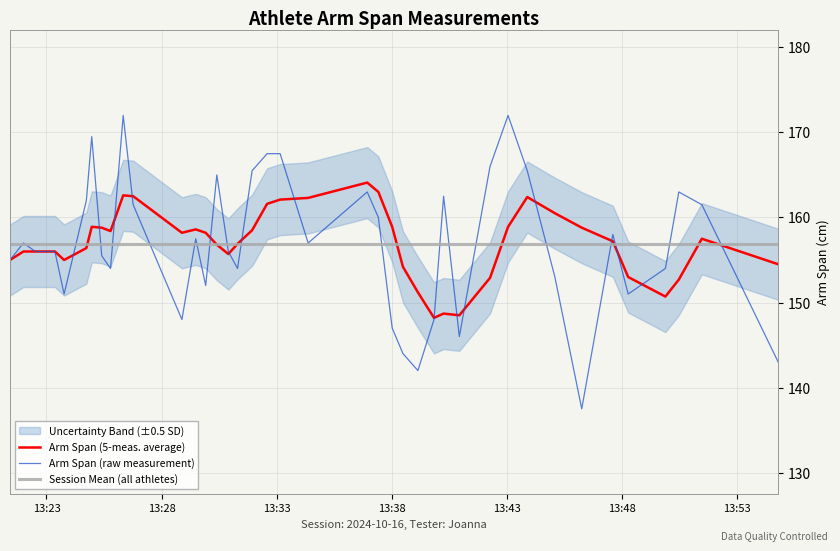

Reading left to right, transcribe all the data shown in this chart.

Arm Span (5-meas. average): 155.0	156.0	156.0	156.0	155.0	156.4	158.9	158.8	158.4	162.6	162.5	158.2	158.6	158.2	156.8	155.7	156.9	158.5	161.6	162.1	162.3	164.1	163.0	158.9	154.2	151.2	148.2	148.7	148.5	152.9	158.9	162.4	160.5	158.8	157.2	153.0	150.7	152.7	157.5	154.5
Arm Span (raw measurement): 155.0	157.0	156.0	156.0	151.0	162.0	169.5	155.5	154.0	172.0	161.5	148.0	157.5	152.0	165.0	156.0	154.0	165.5	167.5	167.5	157.0	163.0	160.0	147.0	144.0	142.0	148.0	162.5	146.0	166.0	172.0	165.5	153.0	137.5	158.0	151.0	154.0	163.0	161.5	143.0
Session Mean (all athletes): 156.9	156.9	156.9	156.9	156.9	156.9	156.9	156.9	156.9	156.9	156.9	156.9	156.9	156.9	156.9	156.9	156.9	156.9	156.9	156.9	156.9	156.9	156.9	156.9	156.9	156.9	156.9	156.9	156.9	156.9	156.9	156.9	156.9	156.9	156.9	156.9	156.9	156.9	156.9	156.9